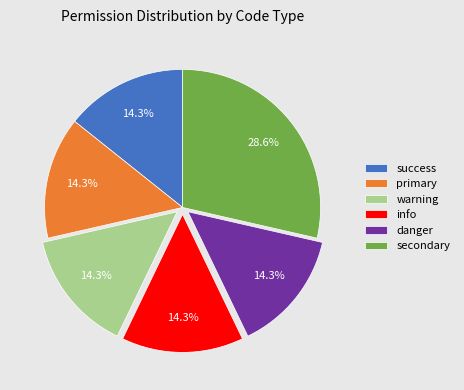

Which slice is the largest?

secondary